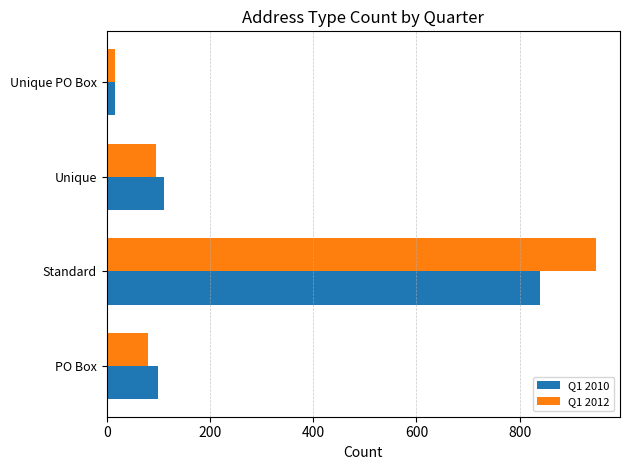

What is the difference between the maximum and minimum values in the Q1 2012 series?

930